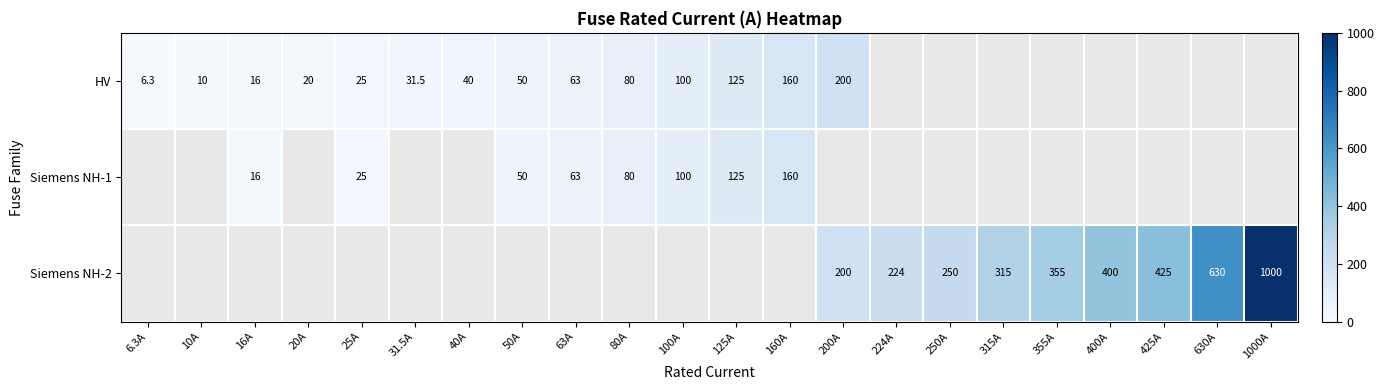

The value of Siemens NH-2 at 425A is 425.0. True or false?

True